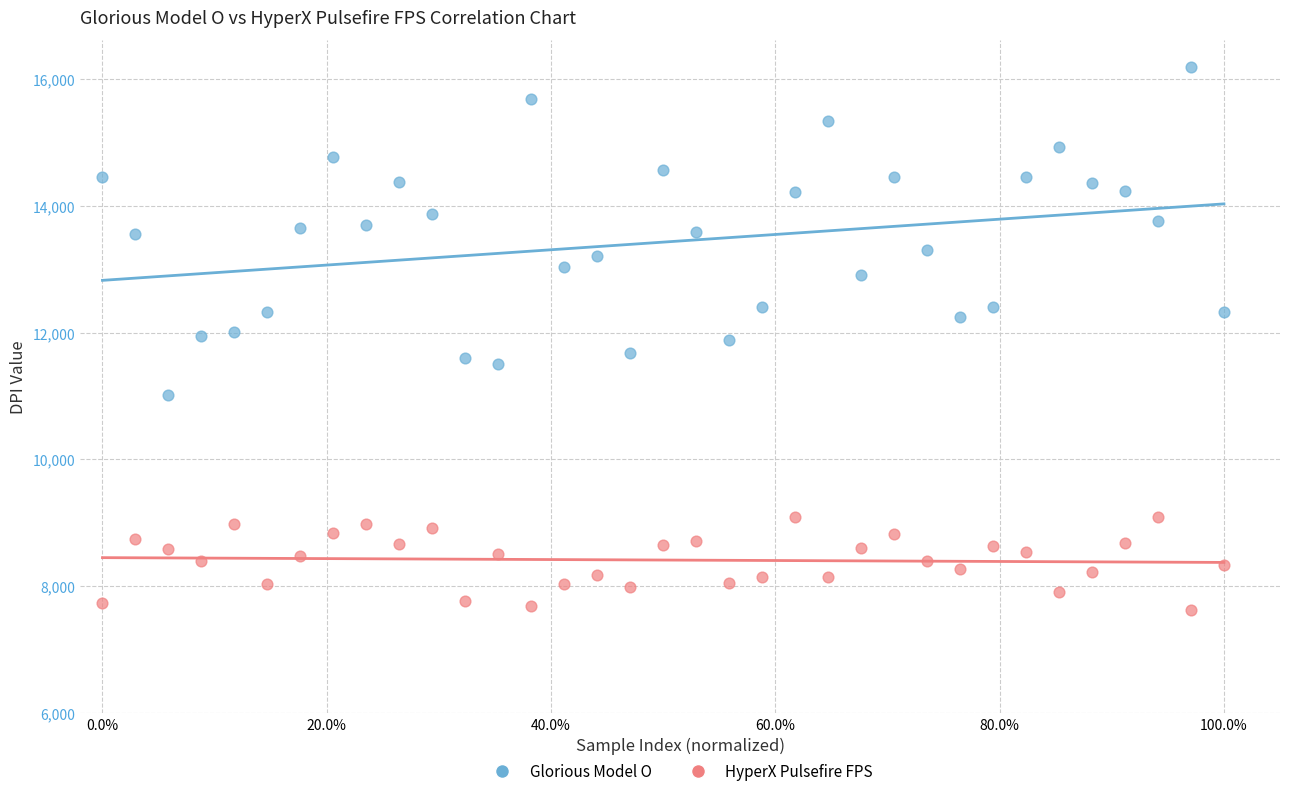

Across all data points, what is the range of Y values (max minus min)?

8560